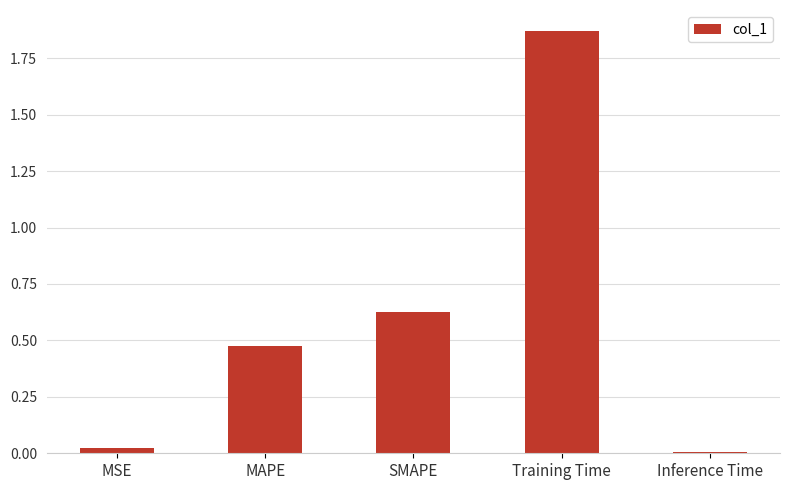

How many bars are there in total?

5